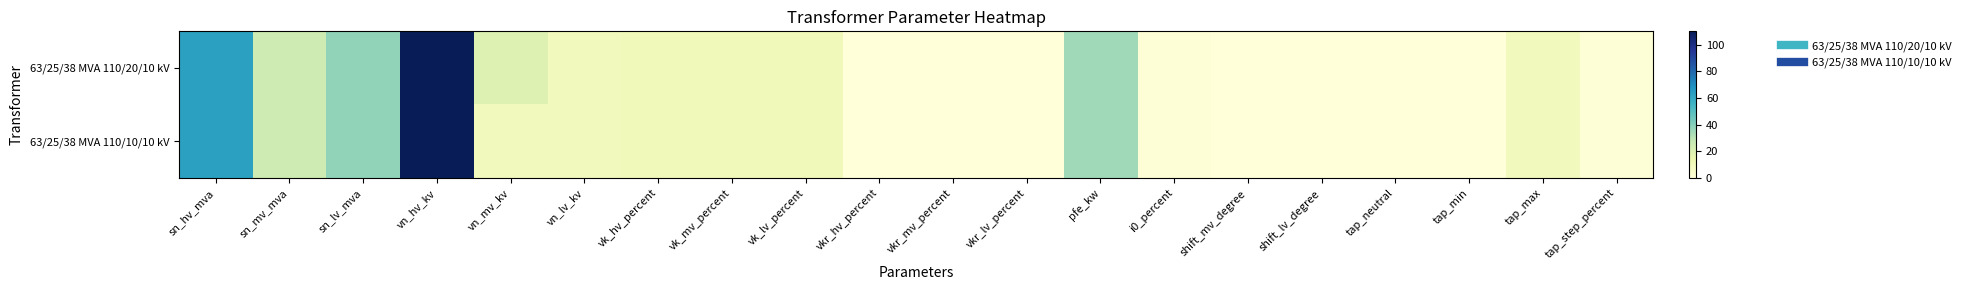

Reading left to right, transcribe all the data shown in this chart.

63/25/38 MVA 110/20/10 kV: sn_hv_mva=63.0	sn_mv_mva=25.0	sn_lv_mva=38.0	vn_hv_kv=110.0	vn_mv_kv=20.0	vn_lv_kv=10.0	vk_hv_percent=10.4	vk_mv_percent=10.4	vk_lv_percent=10.4	vkr_hv_percent=0.3	vkr_mv_percent=0.3	vkr_lv_percent=0.3	pfe_kw=35.0	i0_percent=0.9	shift_mv_degree=0.0	shift_lv_degree=0.0	tap_neutral=0.0	tap_min=0.0	tap_max=10.0	tap_step_percent=1.2
63/25/38 MVA 110/10/10 kV: sn_hv_mva=63.0	sn_mv_mva=25.0	sn_lv_mva=38.0	vn_hv_kv=110.0	vn_mv_kv=10.0	vn_lv_kv=10.0	vk_hv_percent=10.4	vk_mv_percent=10.4	vk_lv_percent=10.4	vkr_hv_percent=0.3	vkr_mv_percent=0.3	vkr_lv_percent=0.3	pfe_kw=35.0	i0_percent=0.9	shift_mv_degree=0.0	shift_lv_degree=0.0	tap_neutral=0.0	tap_min=0.0	tap_max=10.0	tap_step_percent=1.2